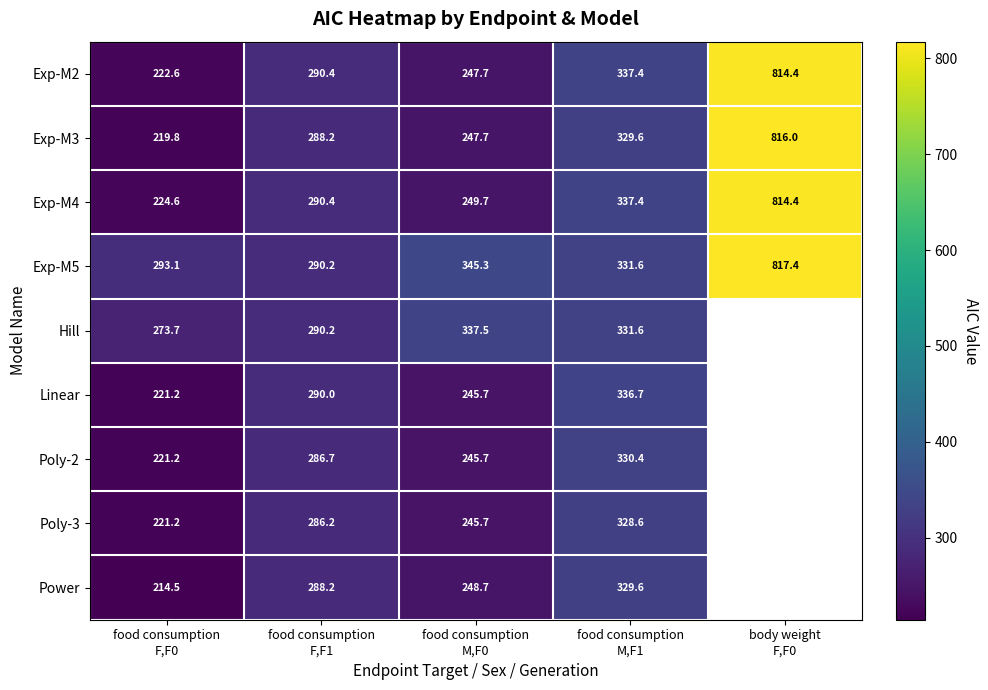

How many data points in Exp-M4 are above 290?

3